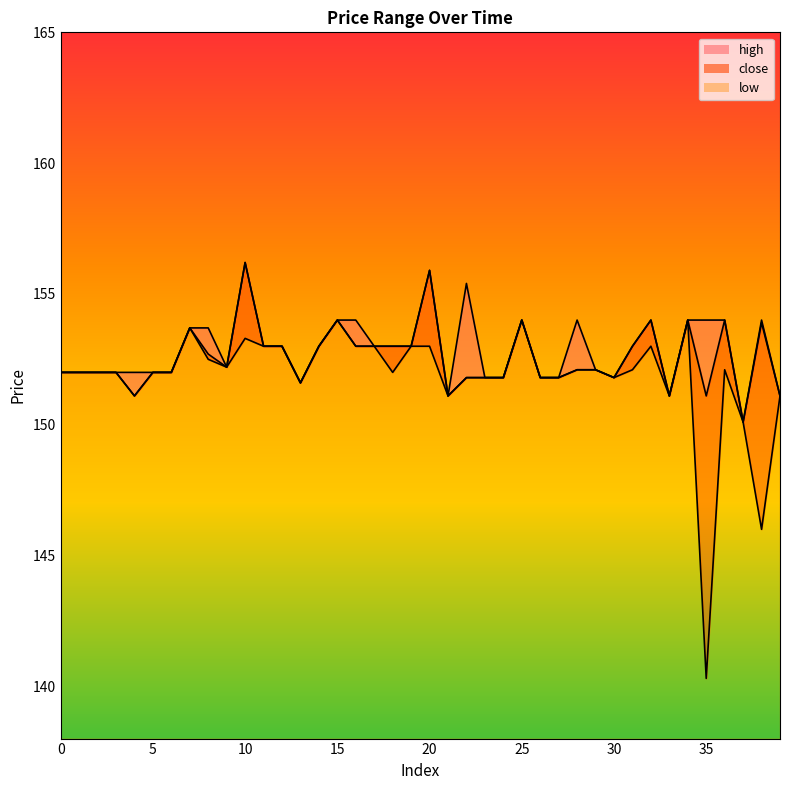

How many lines are shown in the chart?

3